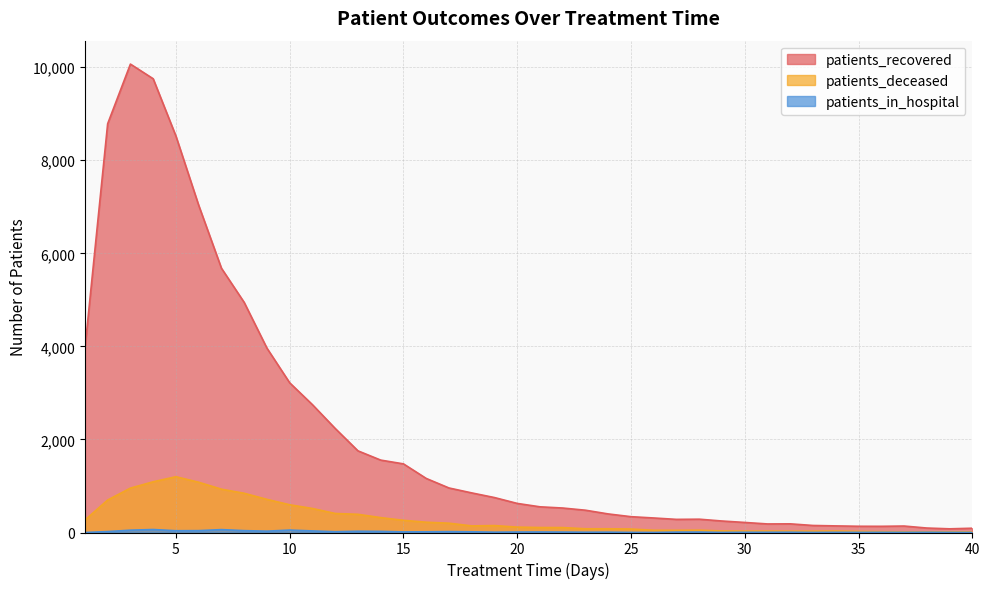

Is it true that patients_in_hospital equals 40 at 9?

False